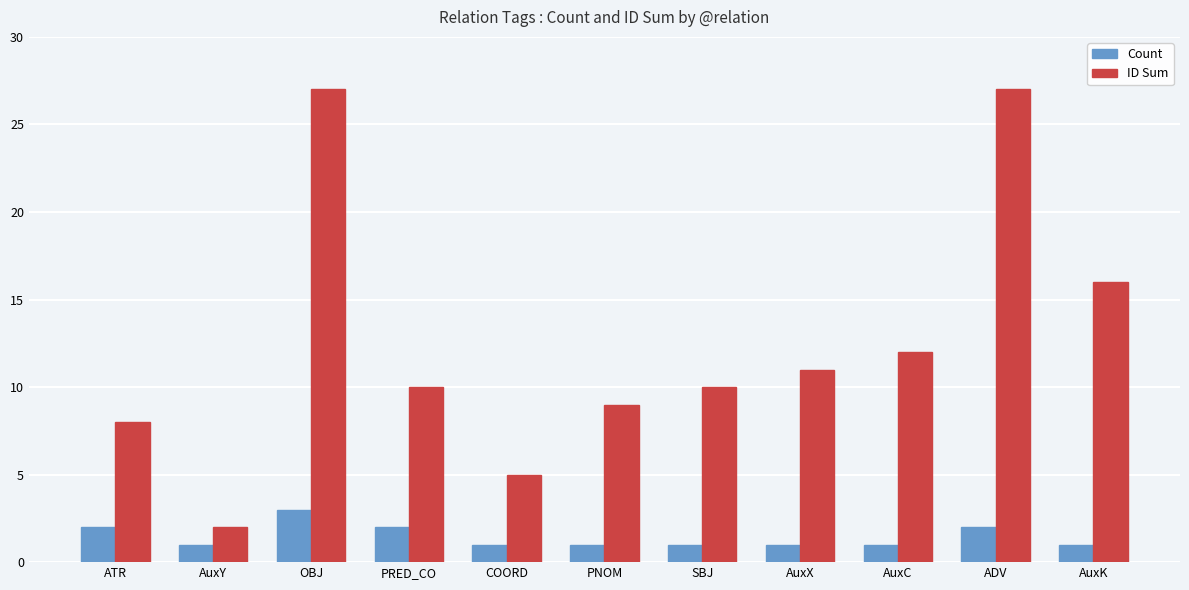

How many data points does each series have?

11